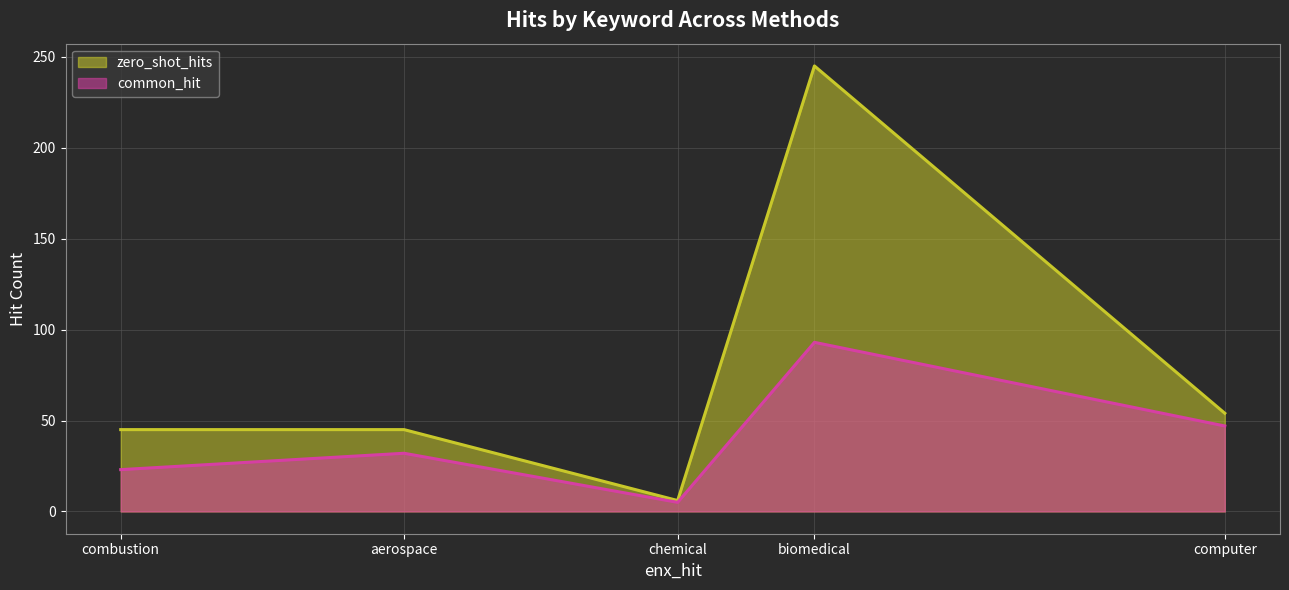

What position from the left is chemical?

3